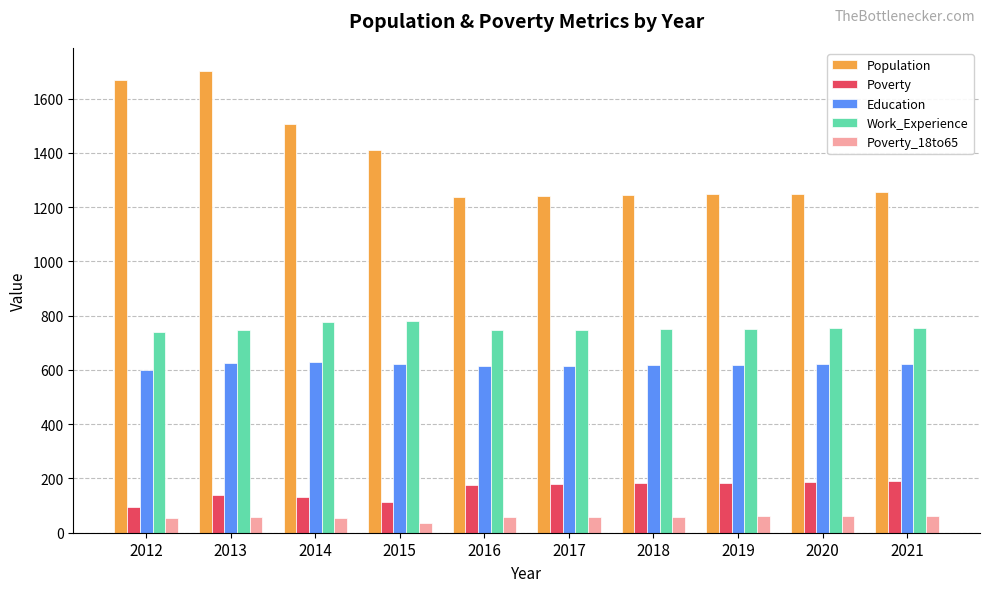

What is the minimum value shown in the chart?

36